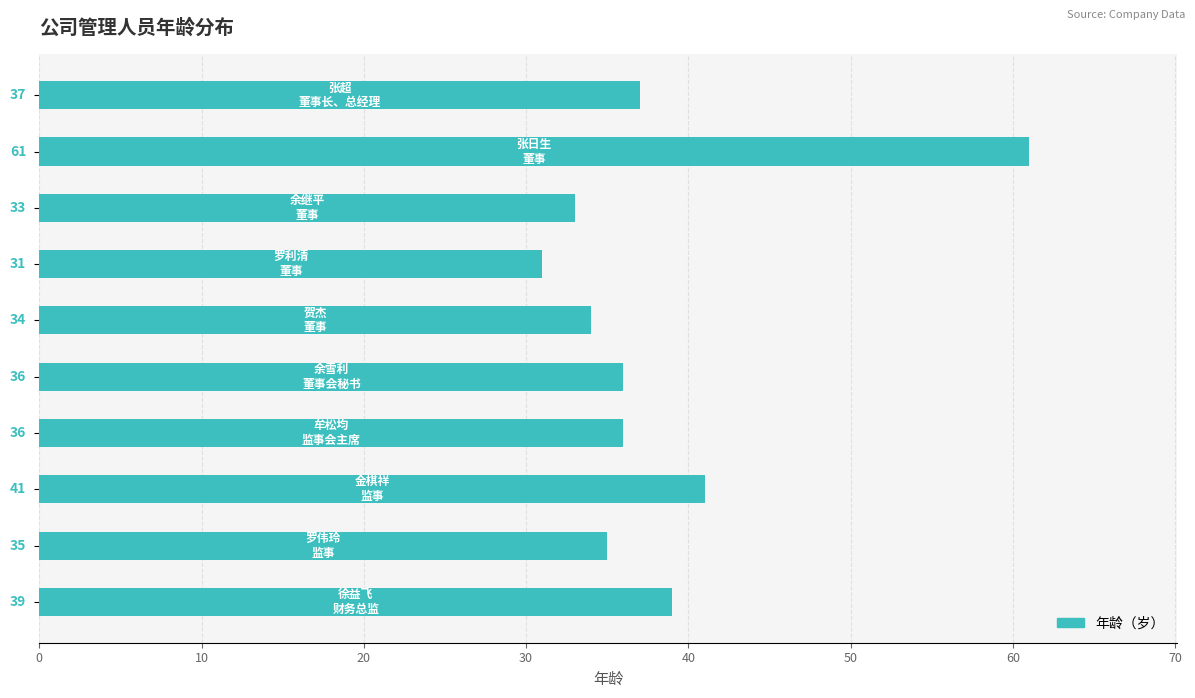

What is the difference between the maximum and minimum values?

30